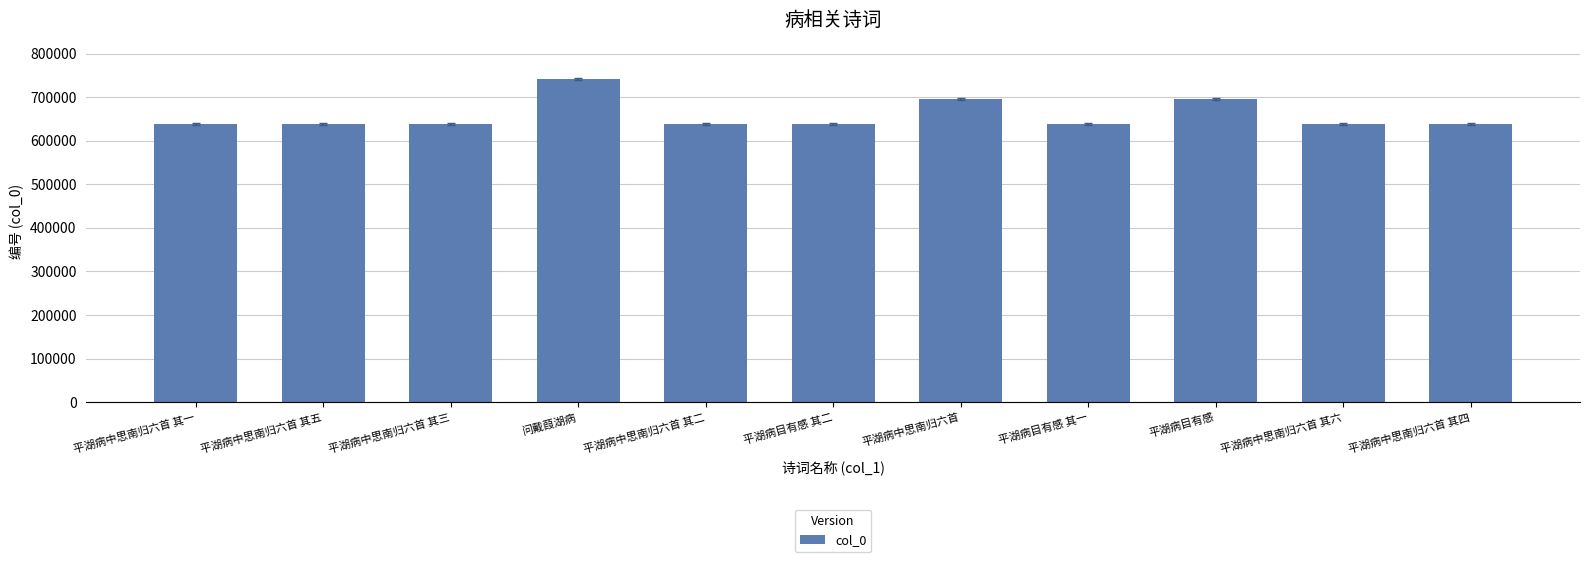

What is the change in value from 平湖病中思南归六首 其五 to 平湖病中思南归六首?

+57060